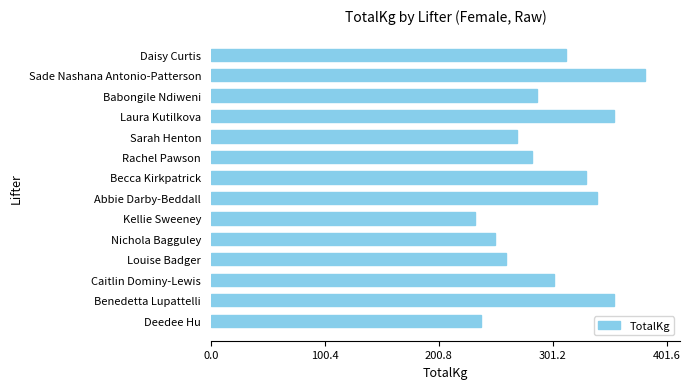

Reading bottom to top, extract all data points from this chart.

Deedee Hu=237.5	Benedetta Lupattelli=355.0	Caitlin Dominy-Lewis=302.5	Louise Badger=260.0	Nichola Bagguley=250.0	Kellie Sweeney=232.5	Abbie Darby-Beddall=340.0	Becca Kirkpatrick=330.0	Rachel Pawson=282.5	Sarah Henton=270.0	Laura Kutilkova=355.0	Babongile Ndiweni=287.5	Sade Nashana Antonio-Patterson=382.5	Daisy Curtis=312.5